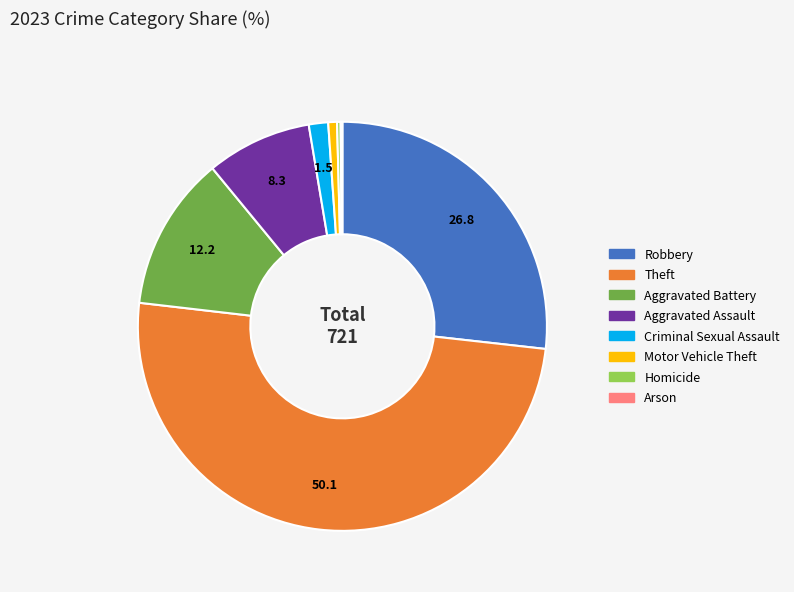

What is the largest slice in the pie chart?

Theft